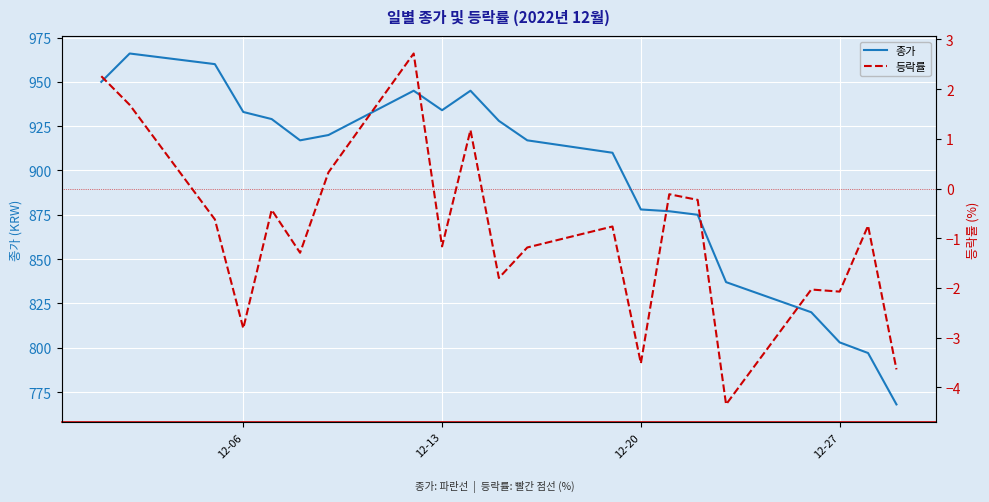

What is the minimum value for 종가?

768